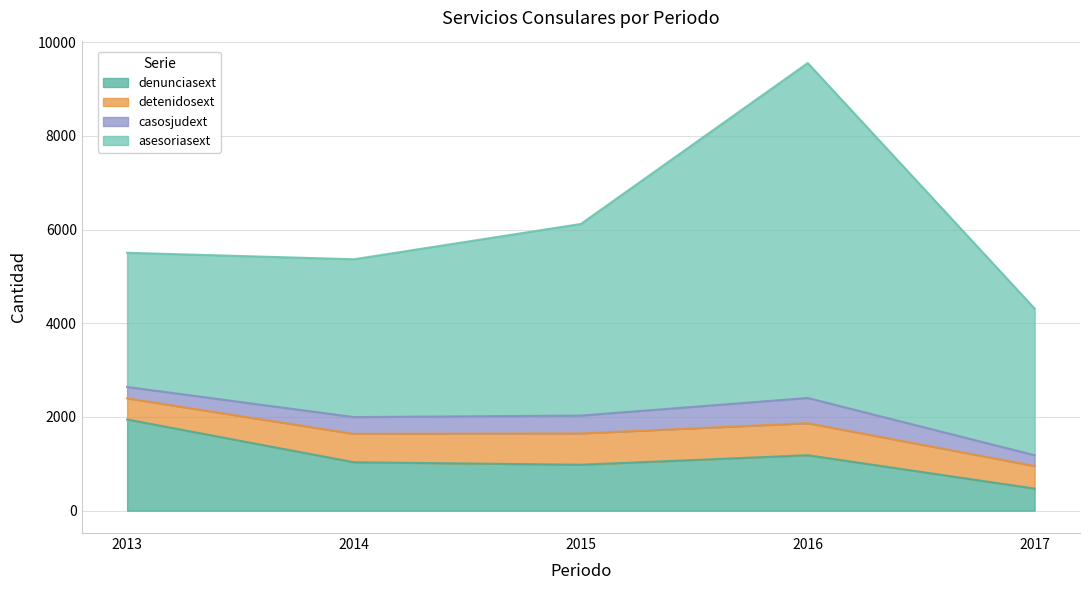

How many lines are shown in the chart?

4